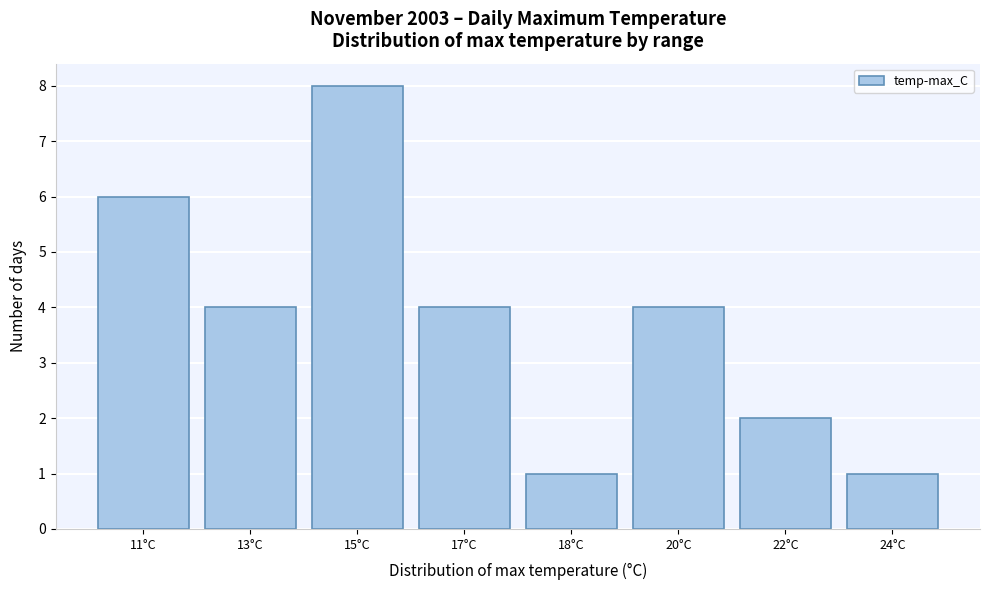

Reading left to right, what are all the values shown in this chart?

11°C=6	13°C=4	15°C=8	17°C=4	18°C=1	20°C=4	22°C=2	24°C=1